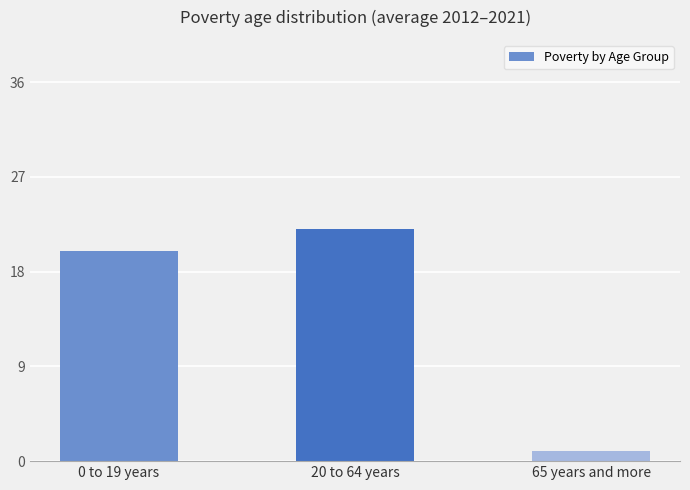

What is the label of the 3rd bar from the right?

0 to 19 years